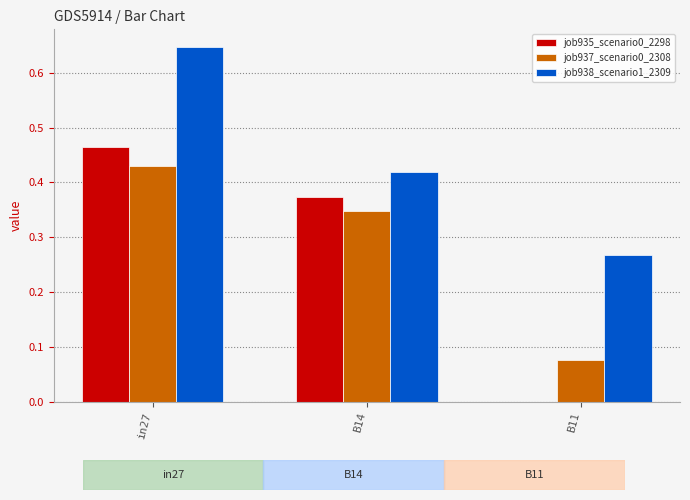

Which series has the largest total across all categories?

job938_scenario1_2309